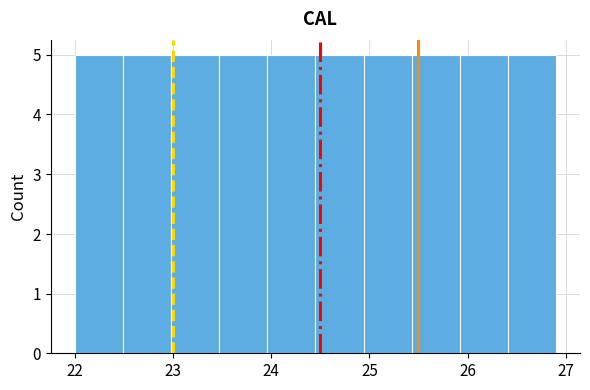

How tall is the bar that spans 22.00 to 22.49 on the x-axis? Neither the bar edges nor the heights are printed on the chart, so give them approximately, as read against the axes.

5